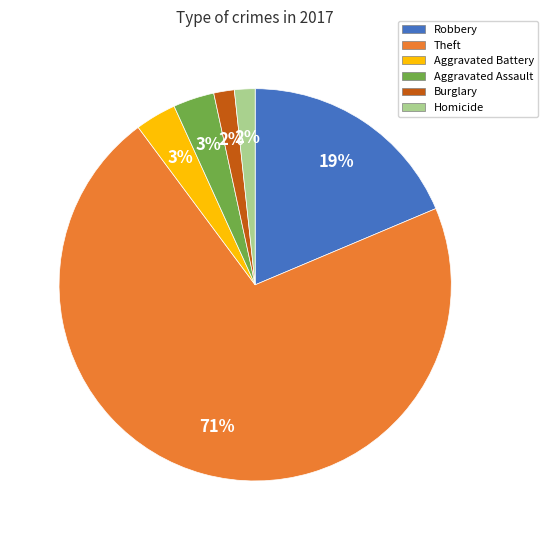

To the nearest percent, what is the difference between the largest and smallest slice percentages?

69%